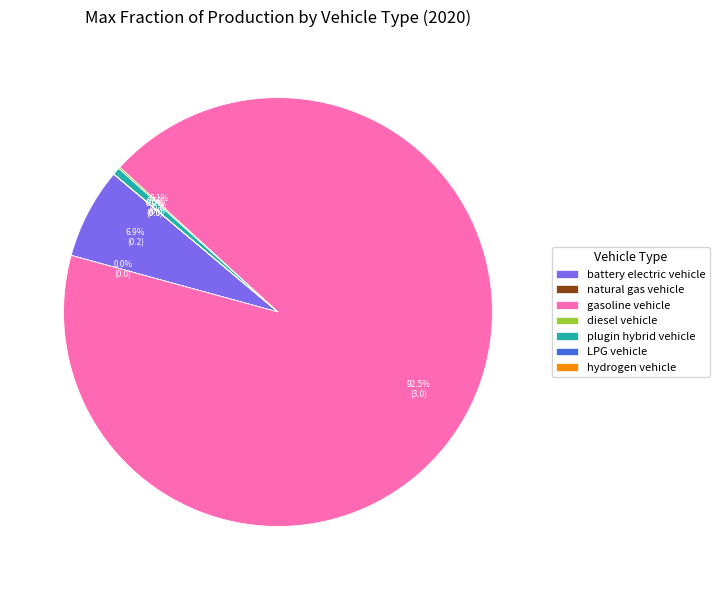

Which category accounts for the majority?

gasoline vehicle